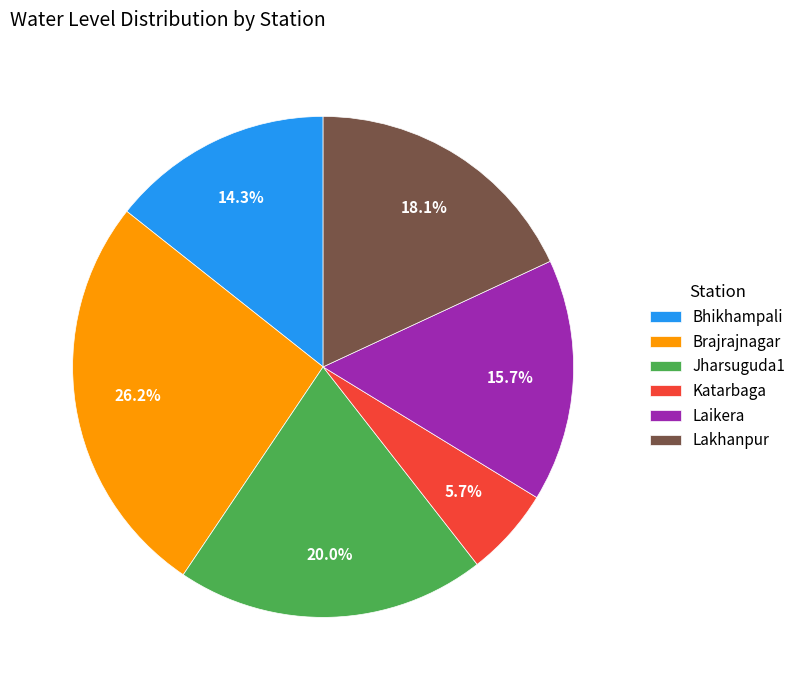

How much of the chart is everything except Jharsuguda1?

80.0%